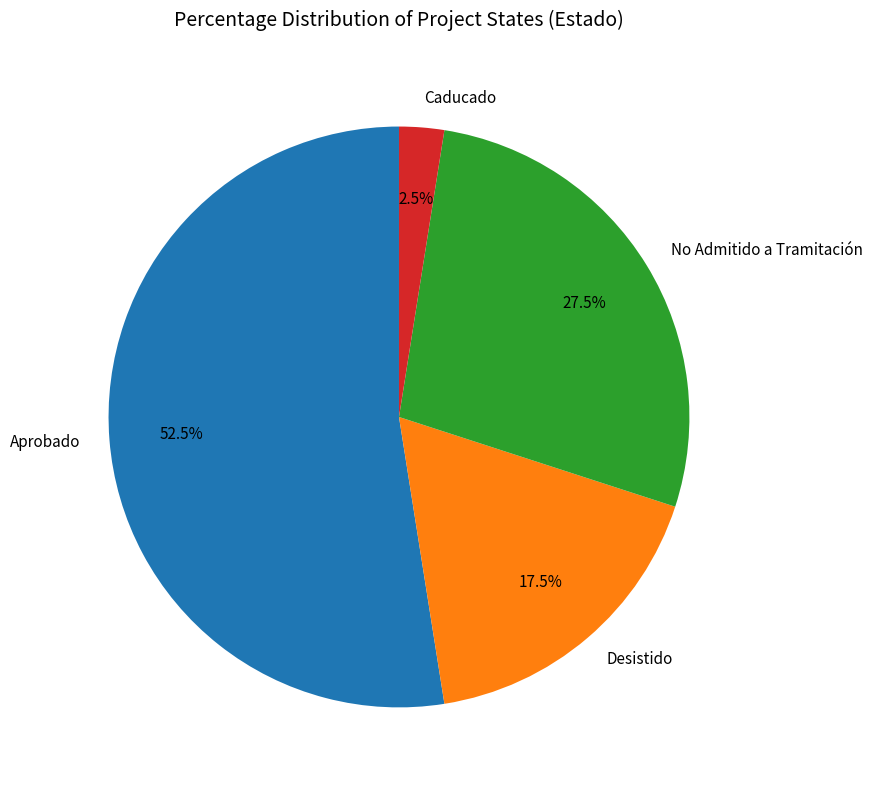

Between Desistido and Caducado, which is larger?

Desistido